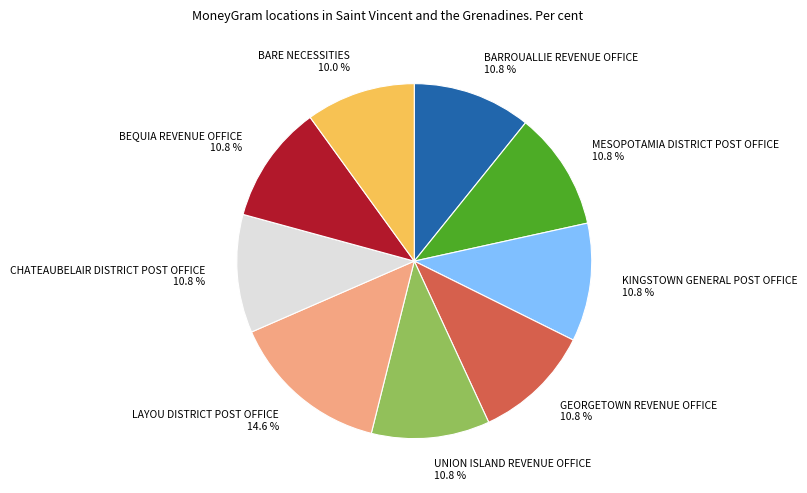

What percentage is the MESOPOTAMIA DISTRICT POST OFFICE slice, to the nearest percent?

11%